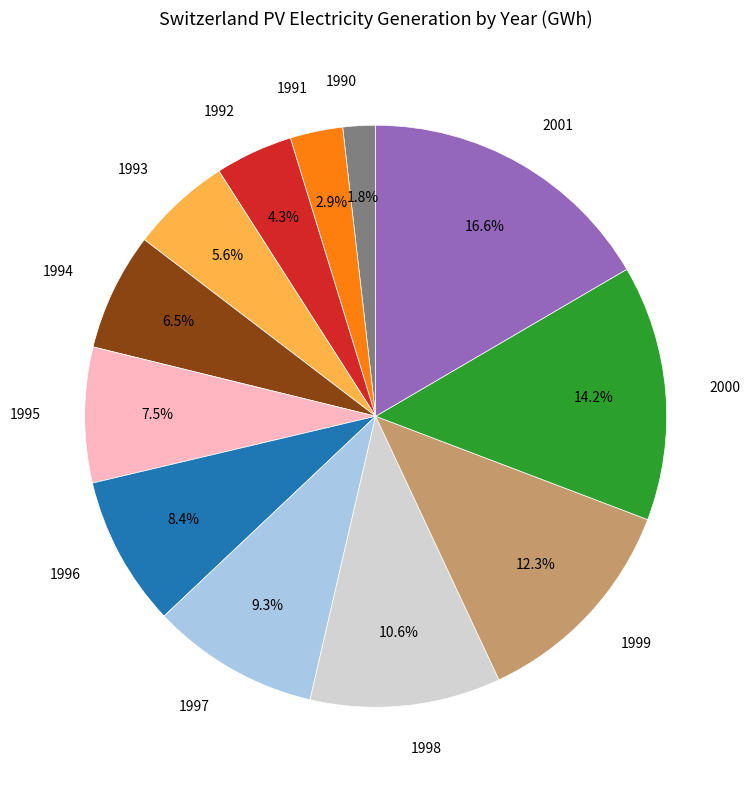

The 2001 slice represents 29% of the pie. True or false?

False